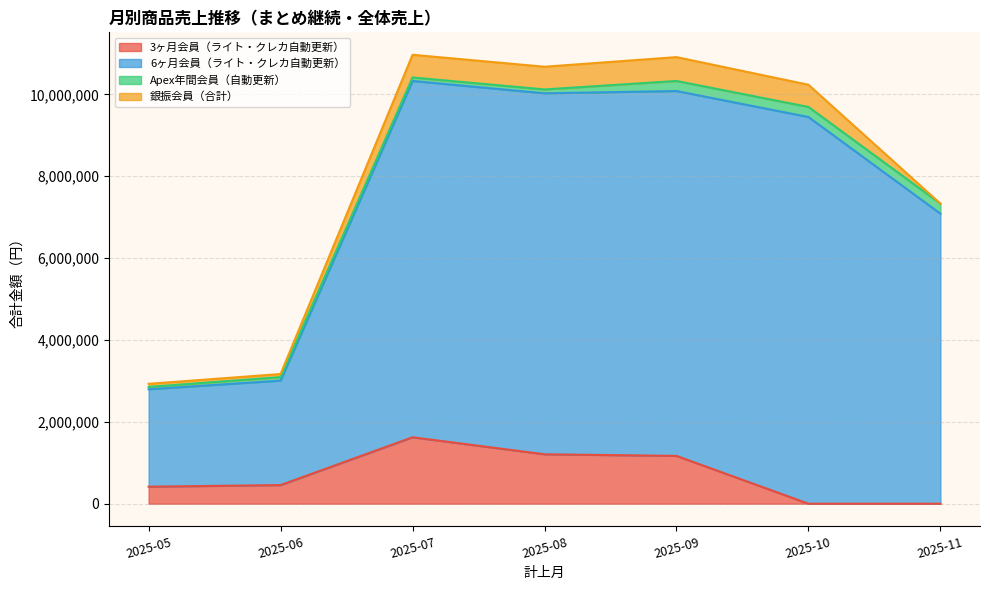

At which category is the sum across all series the highest?

2025-07